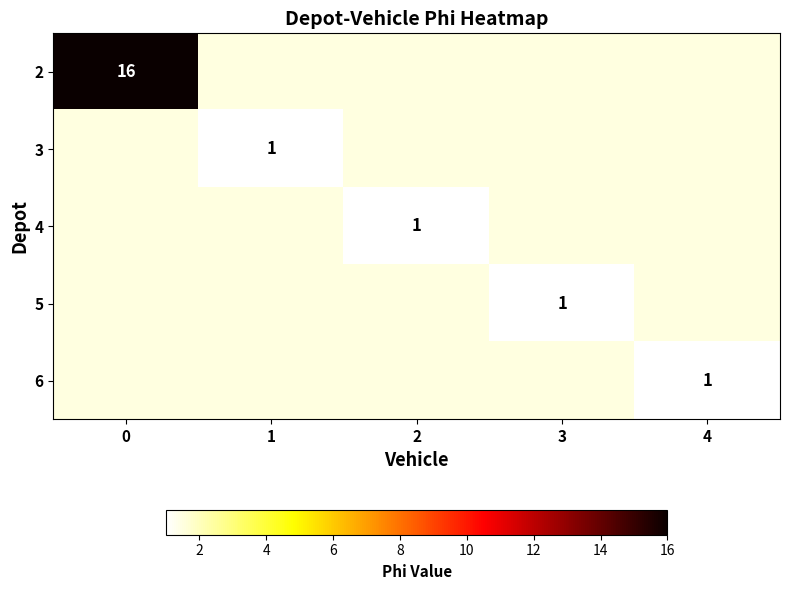

True or false: 3 has a value of 0 at 1.

False